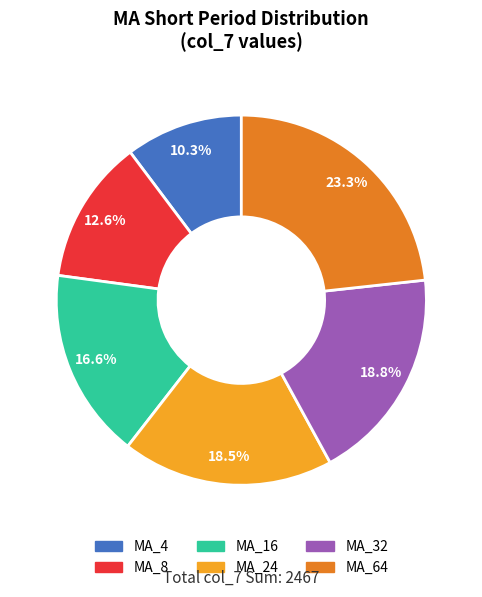

What is the total percentage of MA_24 and MA_16?

35.1%